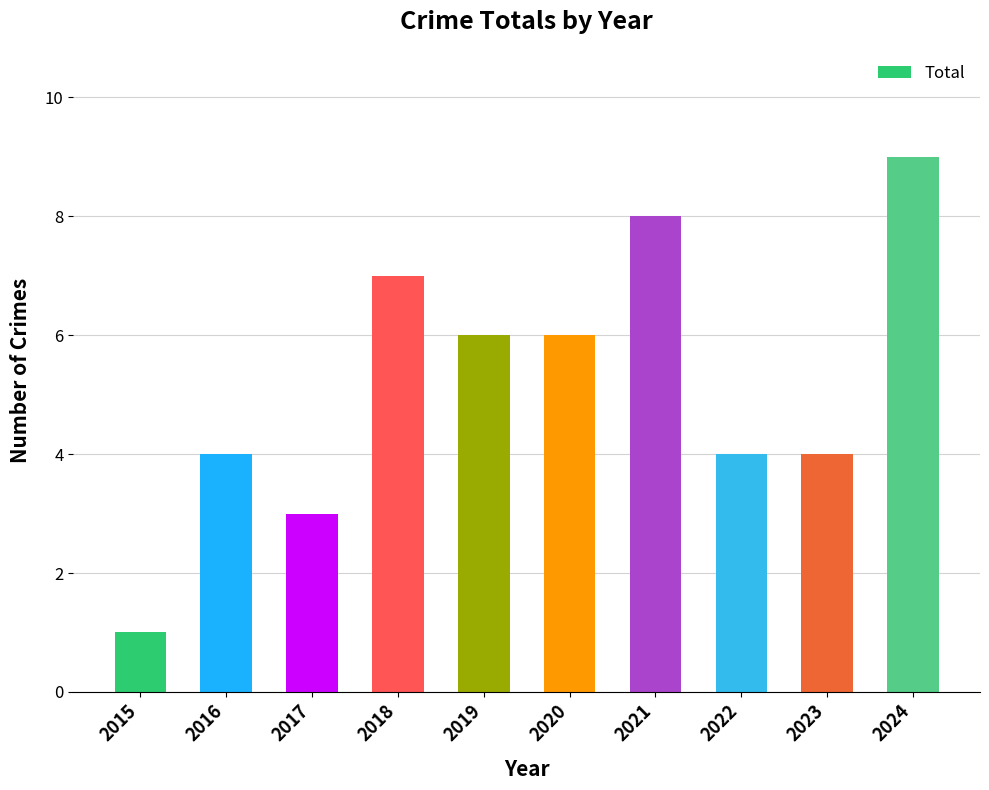

What is the sum of the values at 2019 and 2022?

10